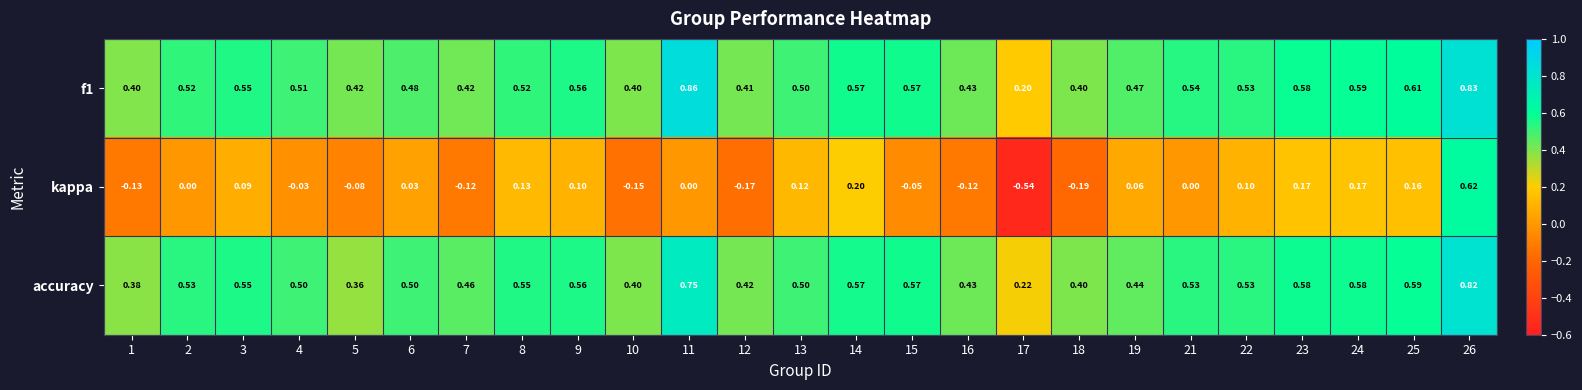

Which series has the largest range (max minus min)?

kappa